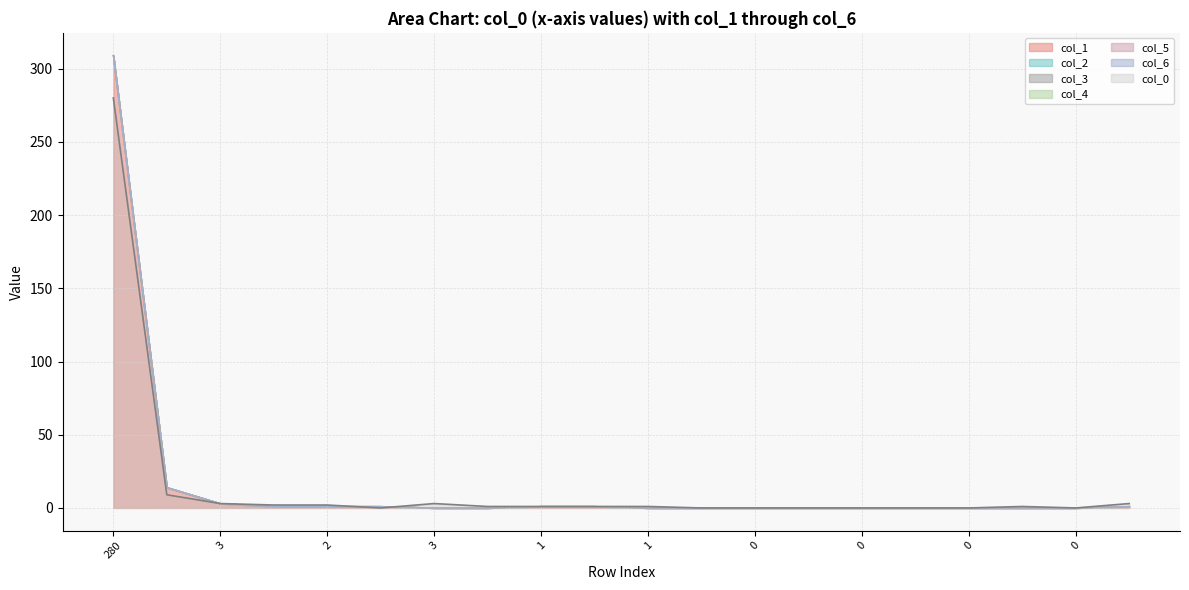

Which series has the largest total across all categories?

col_1